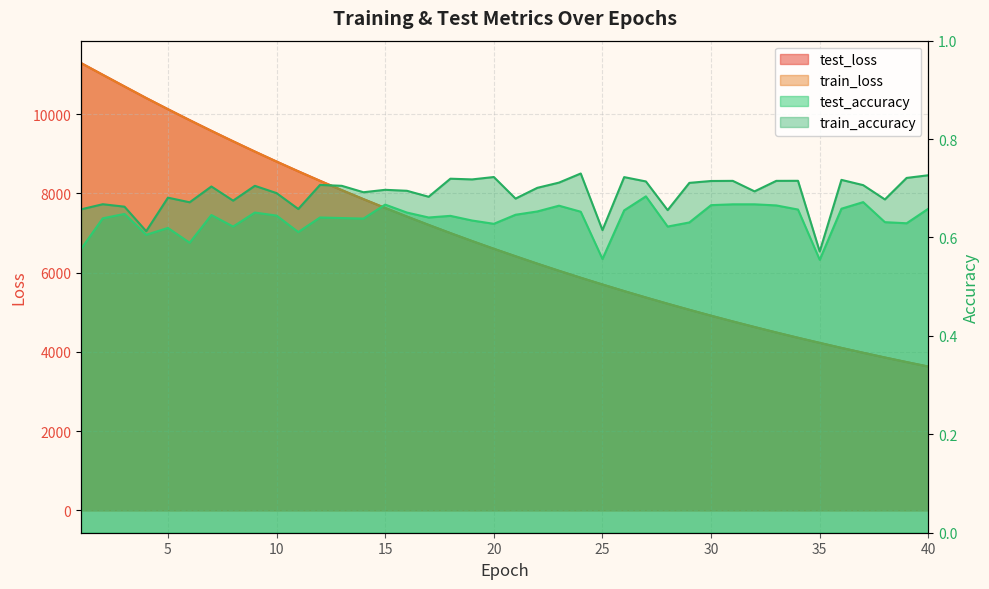

Rank the categories by test_loss value from lowest to highest.

40, 39, 38, 37, 36, 35, 34, 33, 32, 31, 30, 29, 28, 27, 26, 25, 24, 23, 22, 21, 20, 19, 18, 17, 16, 15, 14, 13, 12, 11, 10, 9, 8, 7, 6, 5, 4, 3, 2, 1